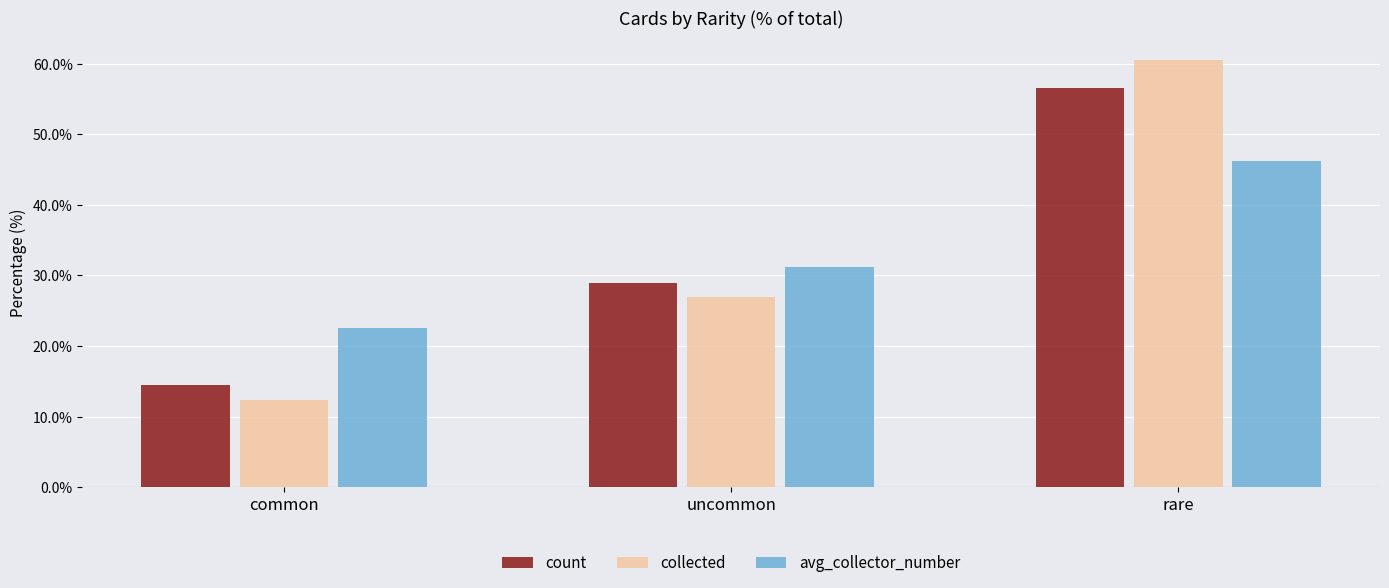

Count the number of data series in this chart.

3